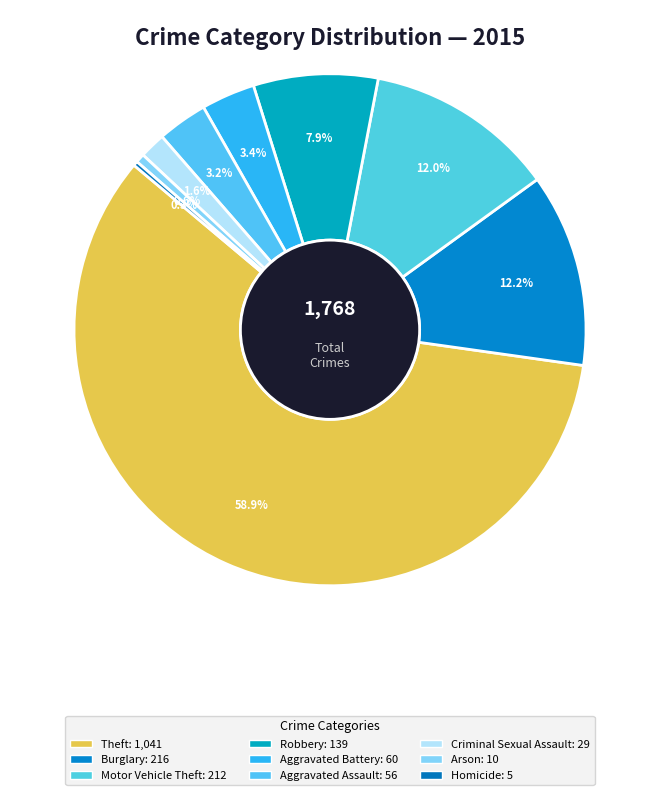

Count the number of slices in the pie.

9